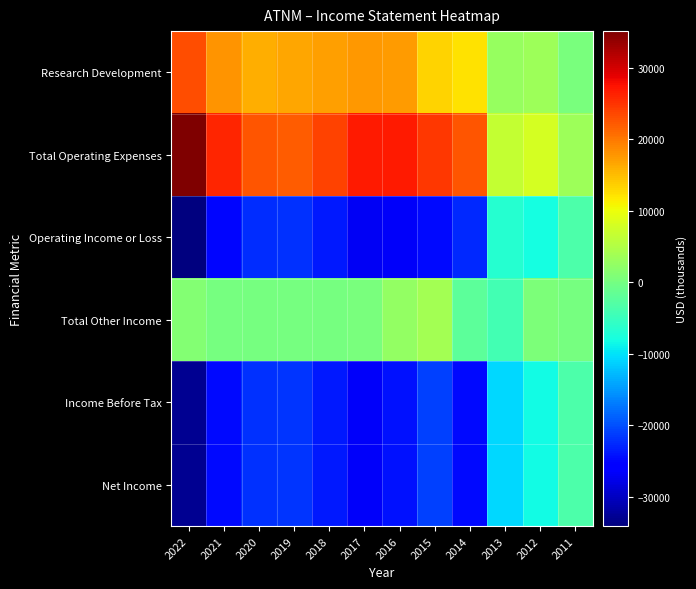

Which series has the largest total across all categories?

Total Operating Expenses